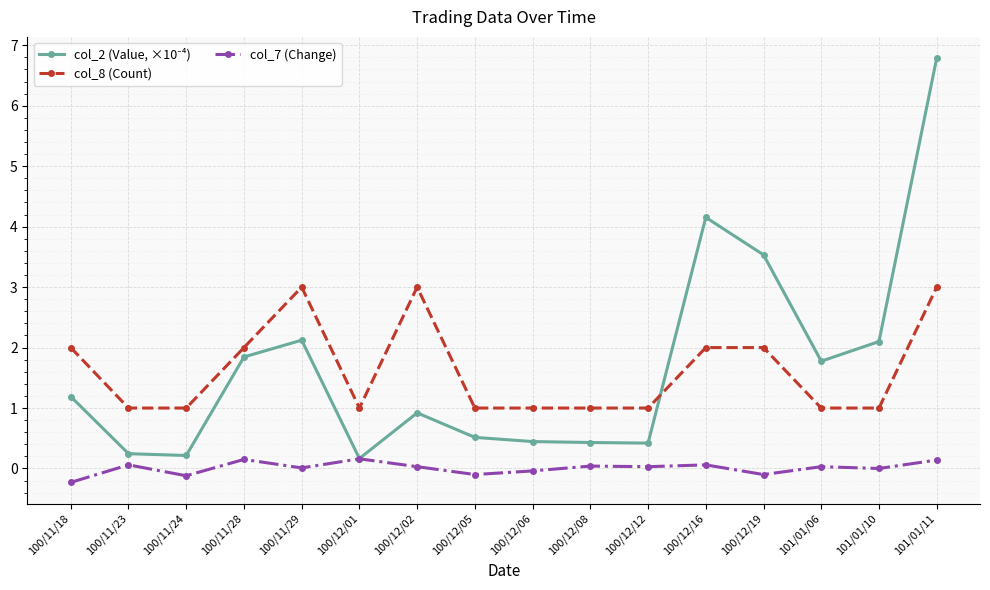

At which category is the sum across all series the highest?

101/01/11